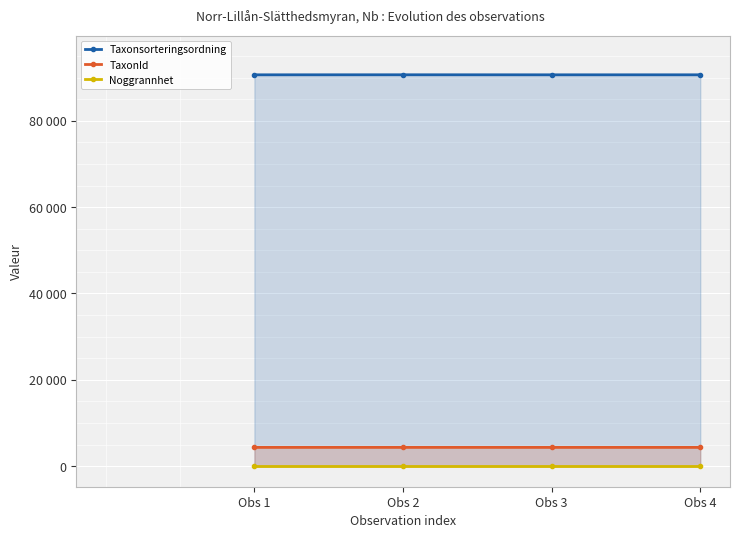

Where does the Taxonsorteringsordning series first go above 90647?

Obs 2